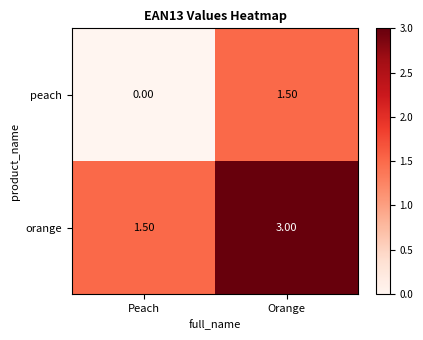

Where is peach nearest to the value 0?

Peach